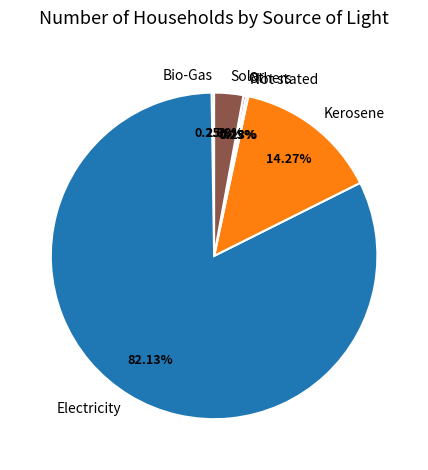

Combined, do Solar and Kerosene account for over 50%?

No